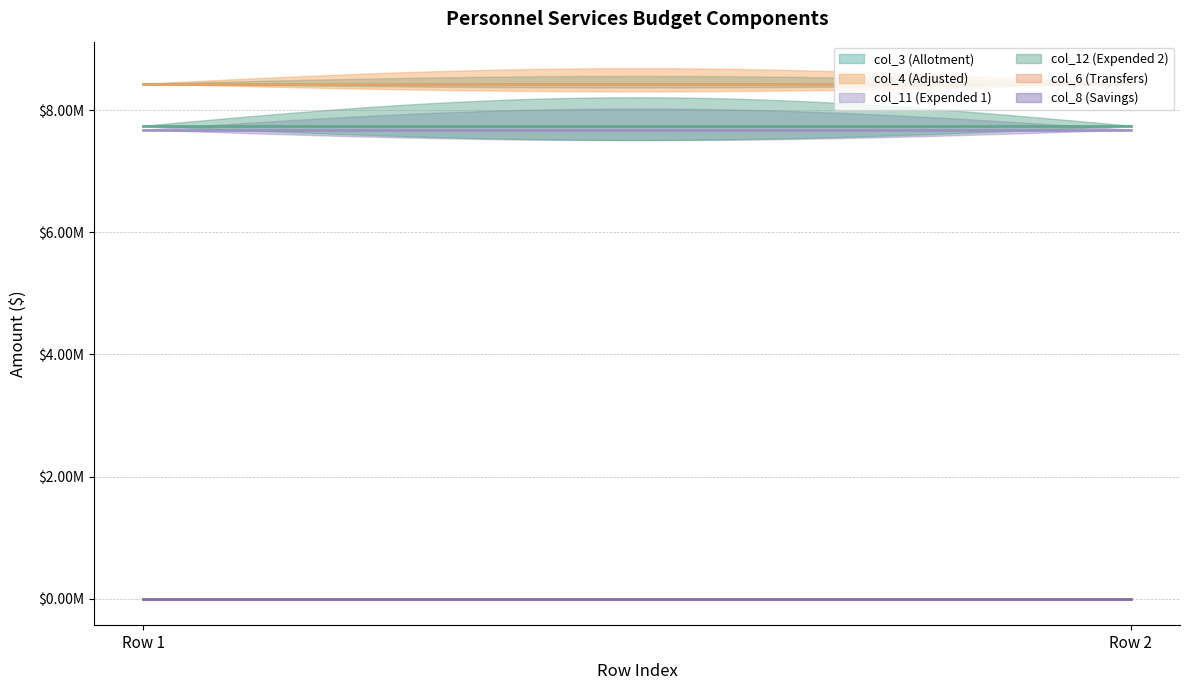

Does the chart display data point markers on the line(s)?

No